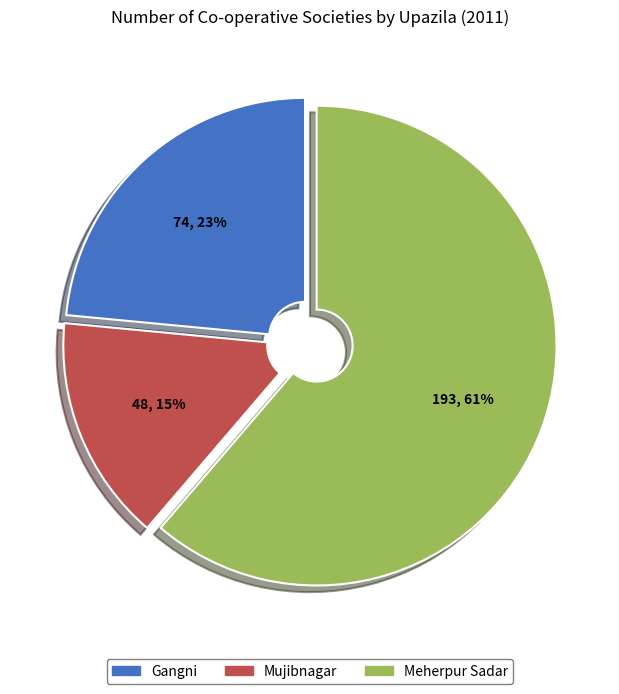

To the nearest percent, what portion does Gangni represent?

23%